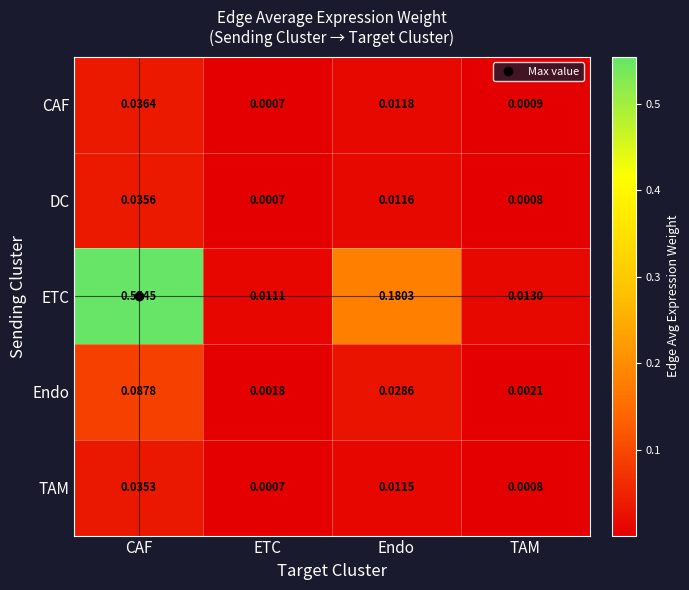

At which category is the sum across all series the highest?

CAF